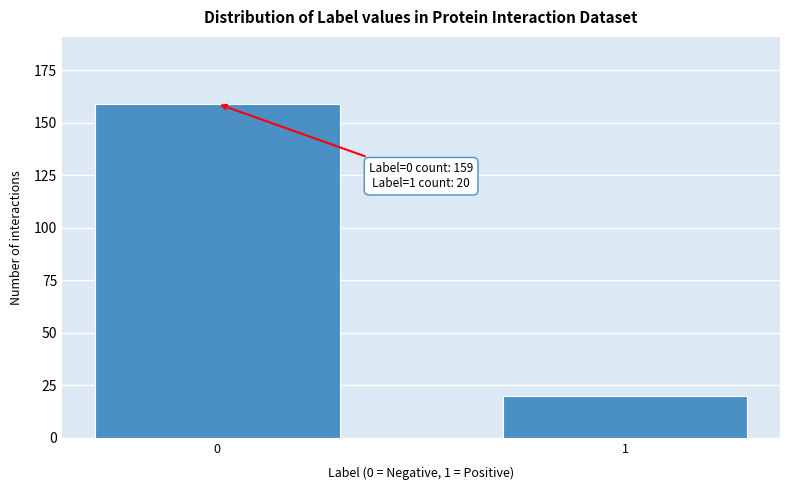

Reading right to left, transcribe all the data shown in this chart.

20	159